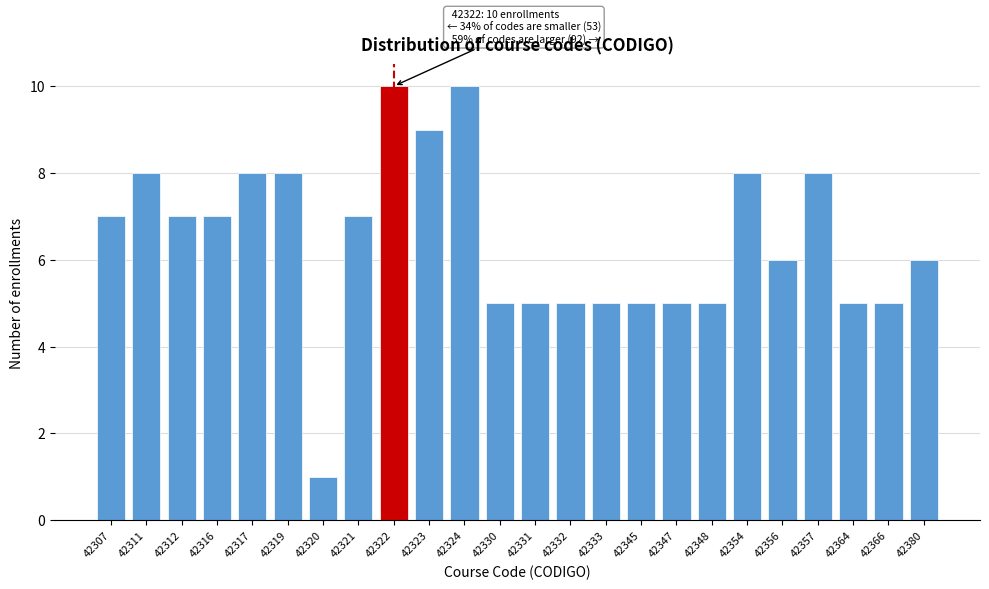

Reading left to right, what are all the values shown in this chart?

42307=7	42311=8	42312=7	42316=7	42317=8	42319=8	42320=1	42321=7	42322=10	42323=9	42324=10	42330=5	42331=5	42332=5	42333=5	42345=5	42347=5	42348=5	42354=8	42356=6	42357=8	42364=5	42366=5	42380=6